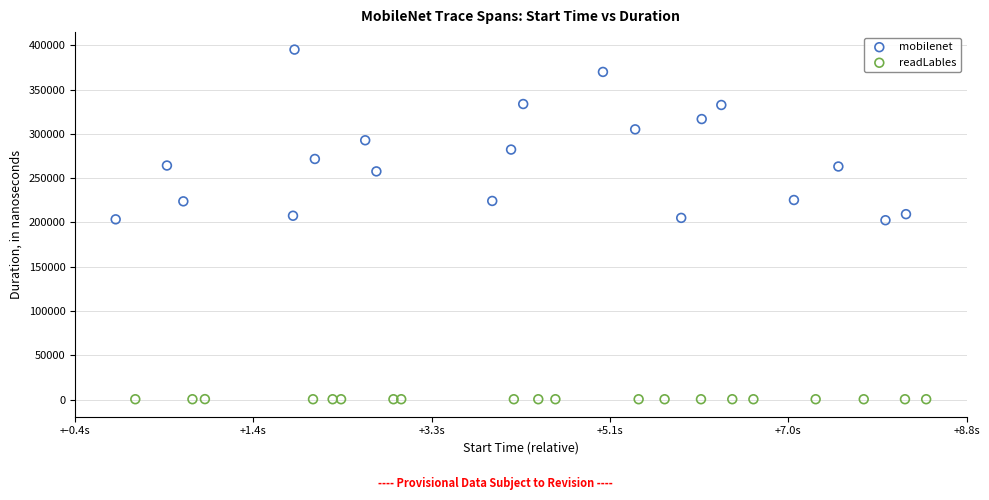

Which series has the widest spread of Y values?

mobilenet